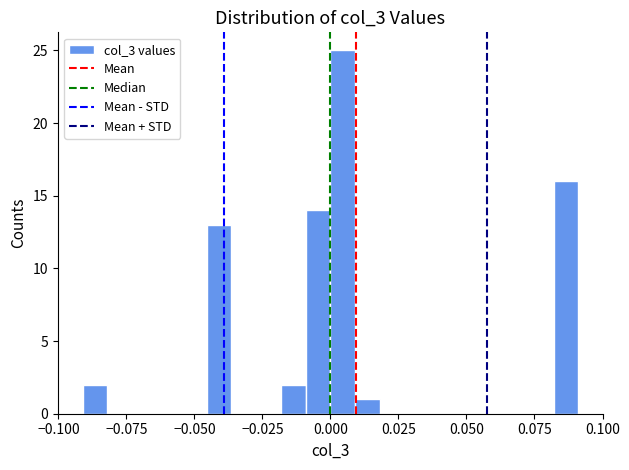

Around what value on the x-axis is the tallest bar? Give the approximate position of its centre, as read against the axis.

0.005